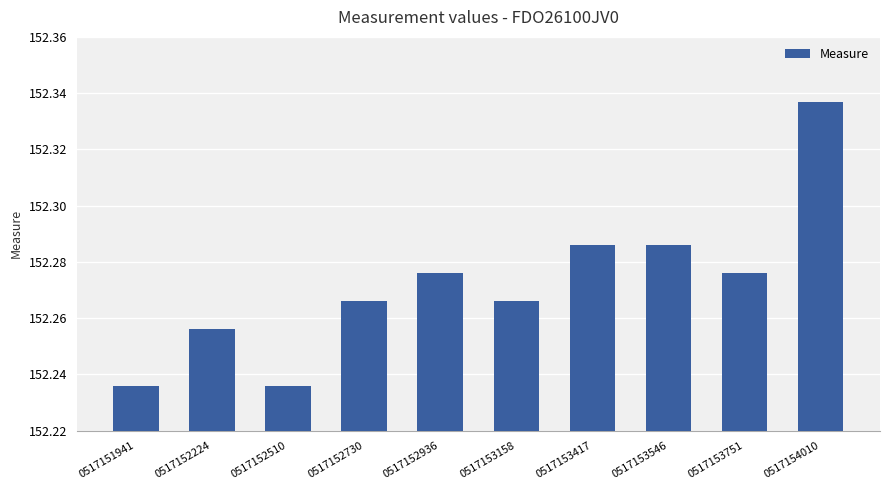

What is the ratio of the value at 0517153546 to the value at 0517153417?

1.0